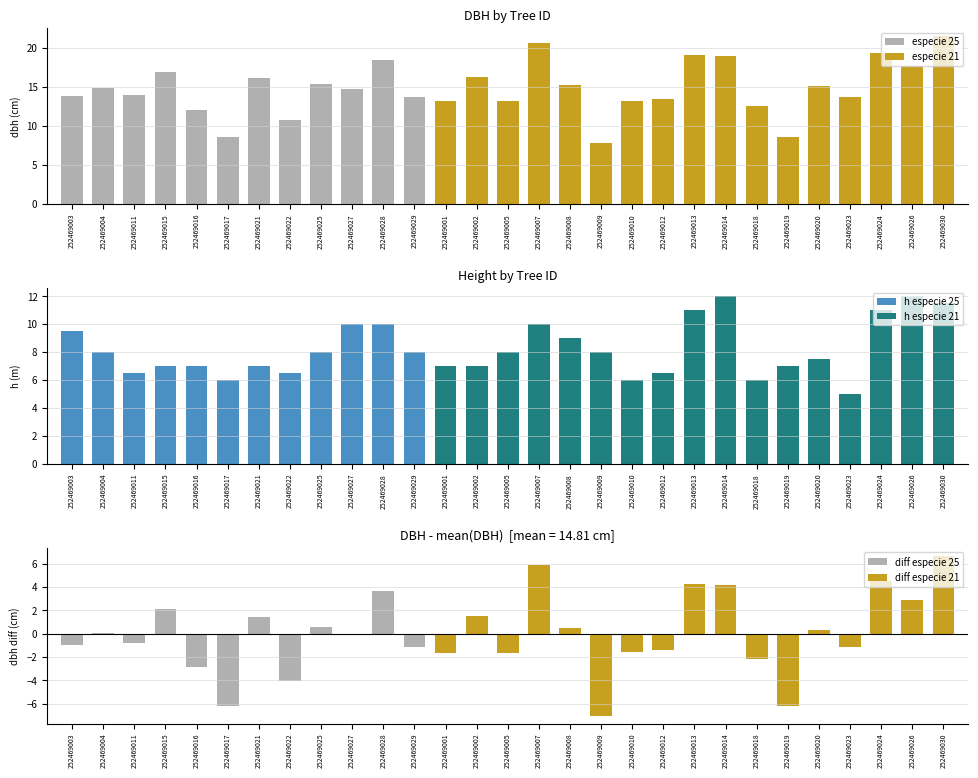

Which series has the largest range (max minus min)?

dbh